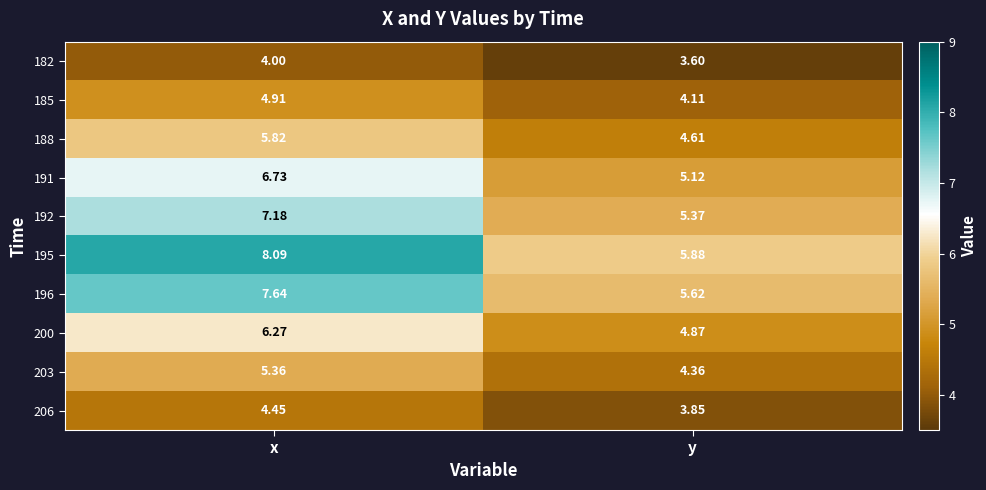

List the series in order of their peak value, highest first.

195, 196, 192, 191, 200, 188, 203, 185, 206, 182